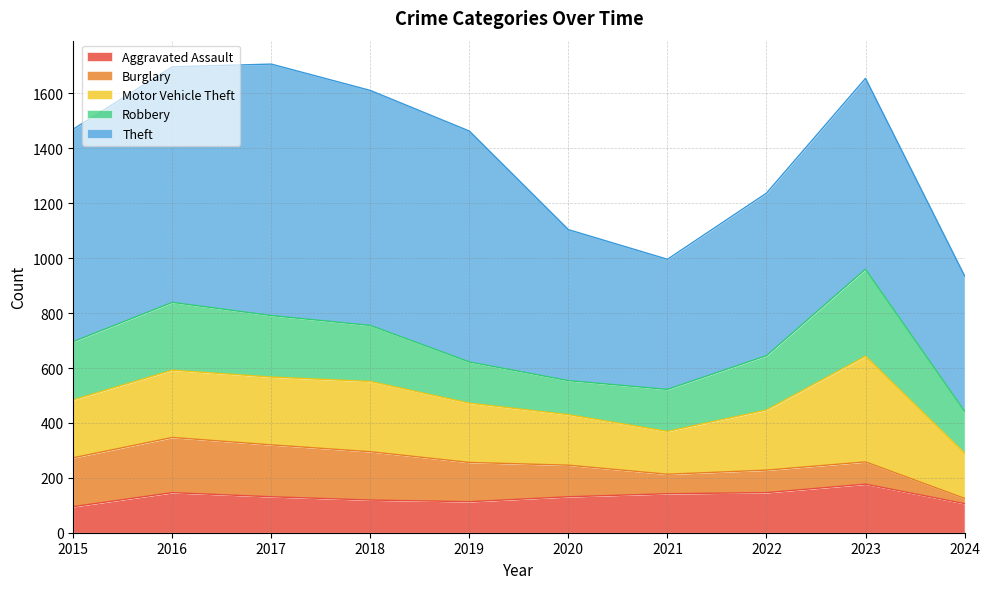

True or false: Theft and Aggravated Assault intersect in this chart.

False